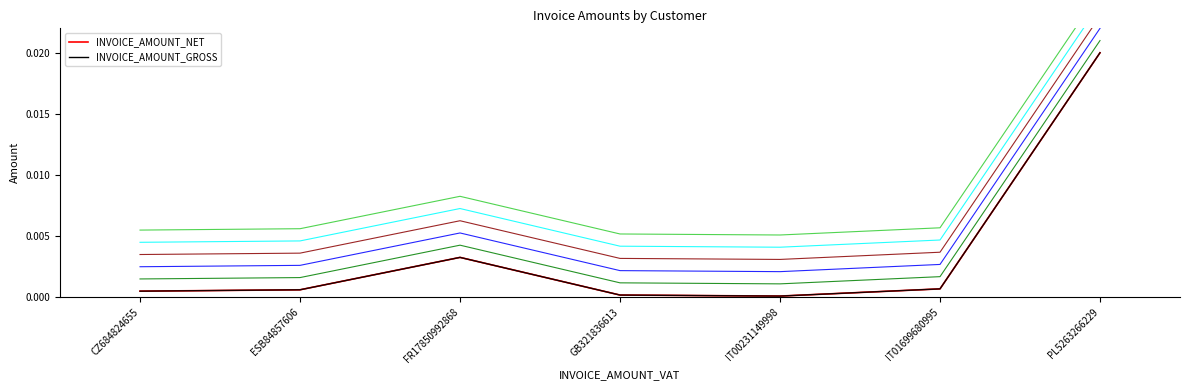

Which has a higher value, CZ684824655 or ESB84857606?

ESB84857606